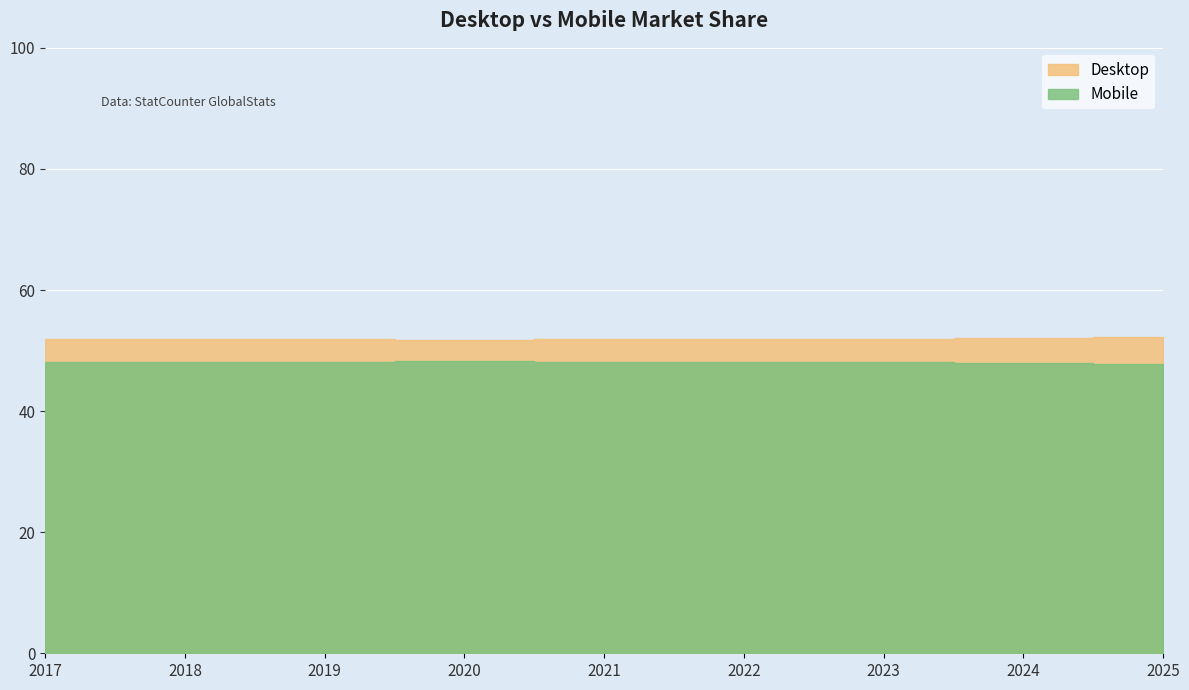

True or false: Mobile has more than 2 points higher than both neighbors.

False